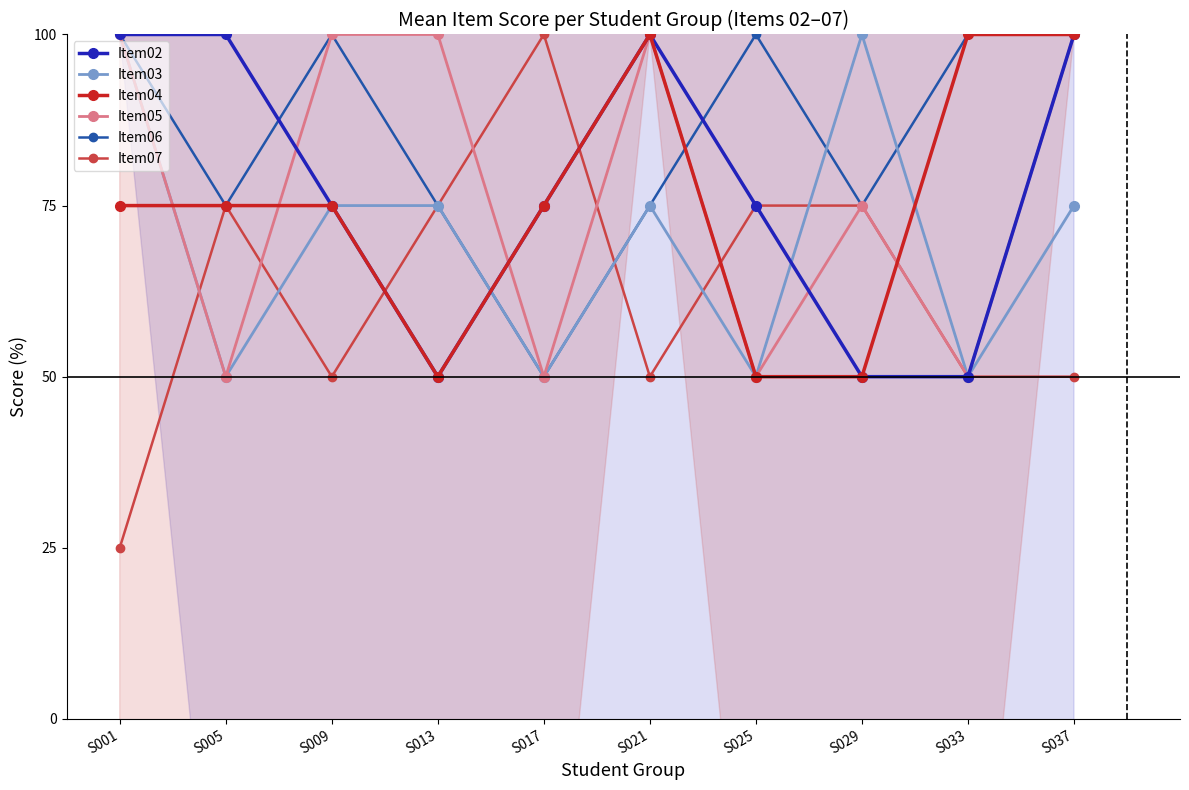

The Item03 series shows 86 at S033. True or false?

False